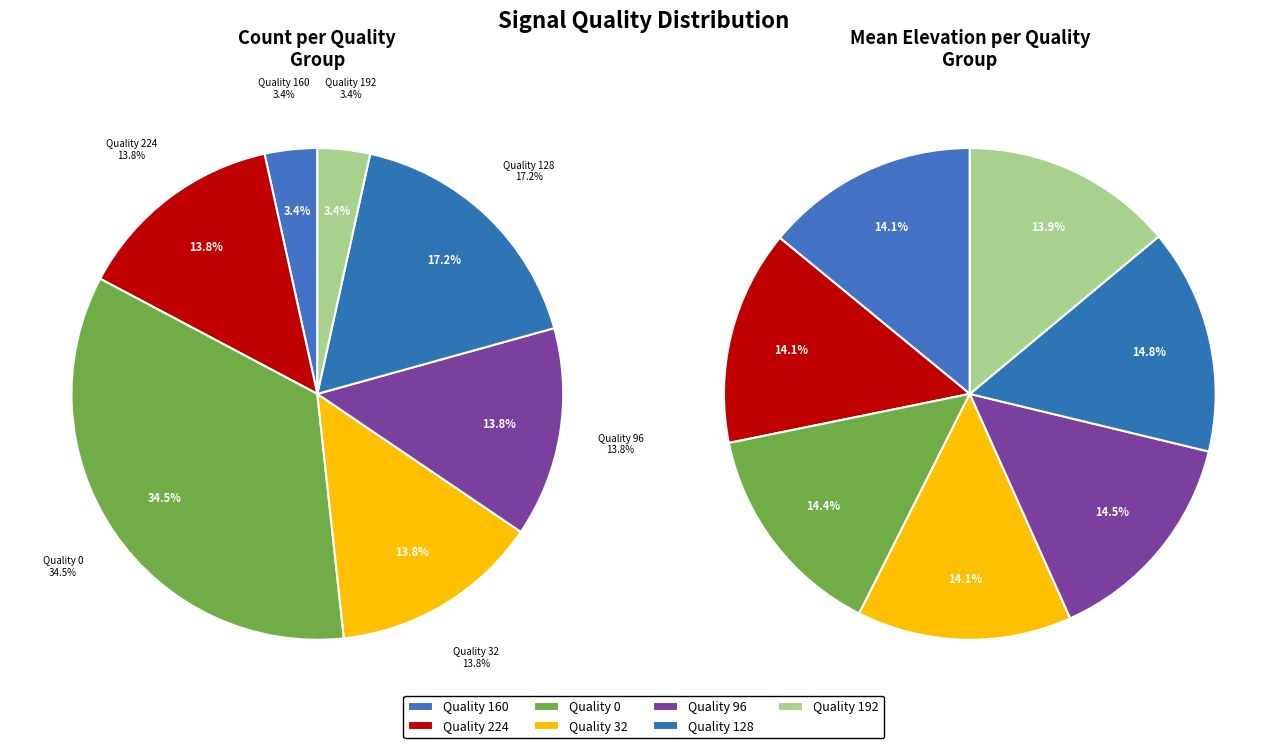

Is it true that 96 is 6% of the pie?

False